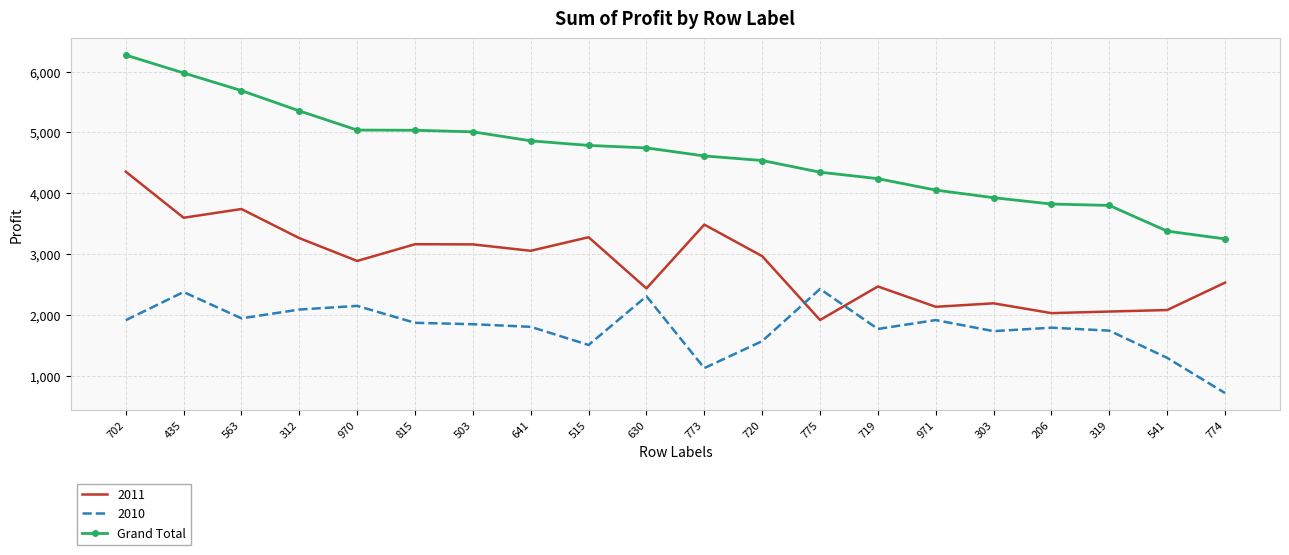

True or false: Grand Total and 2011 cross at least once.

False